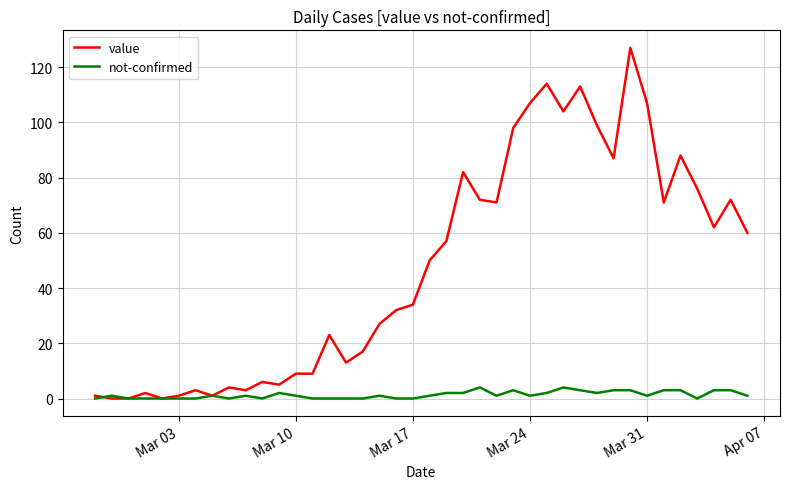

What is the difference between the maximum and minimum values in the value series?

127